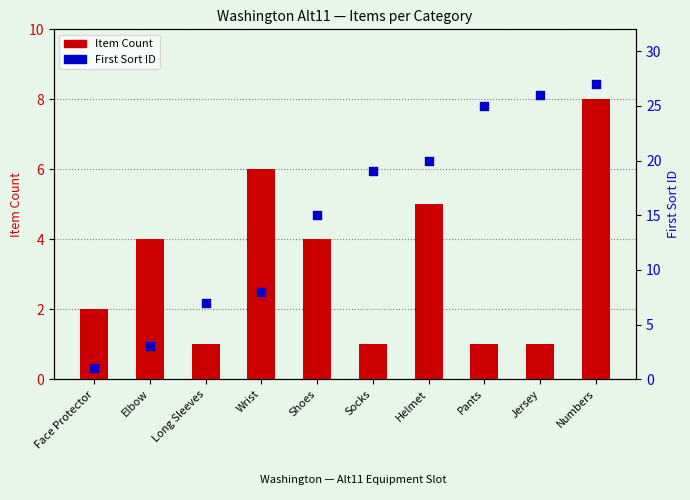

At which category is the sum across all series the highest?

Numbers